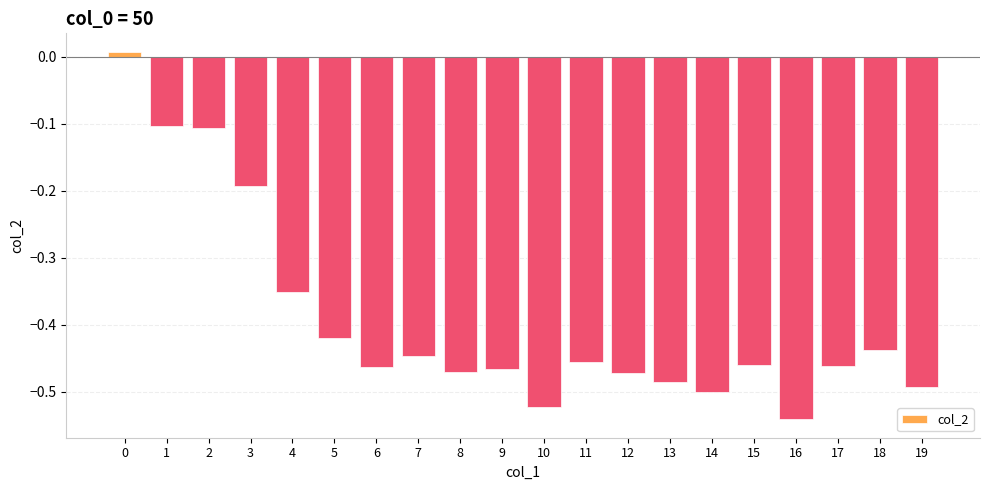

How many values are above zero?

1